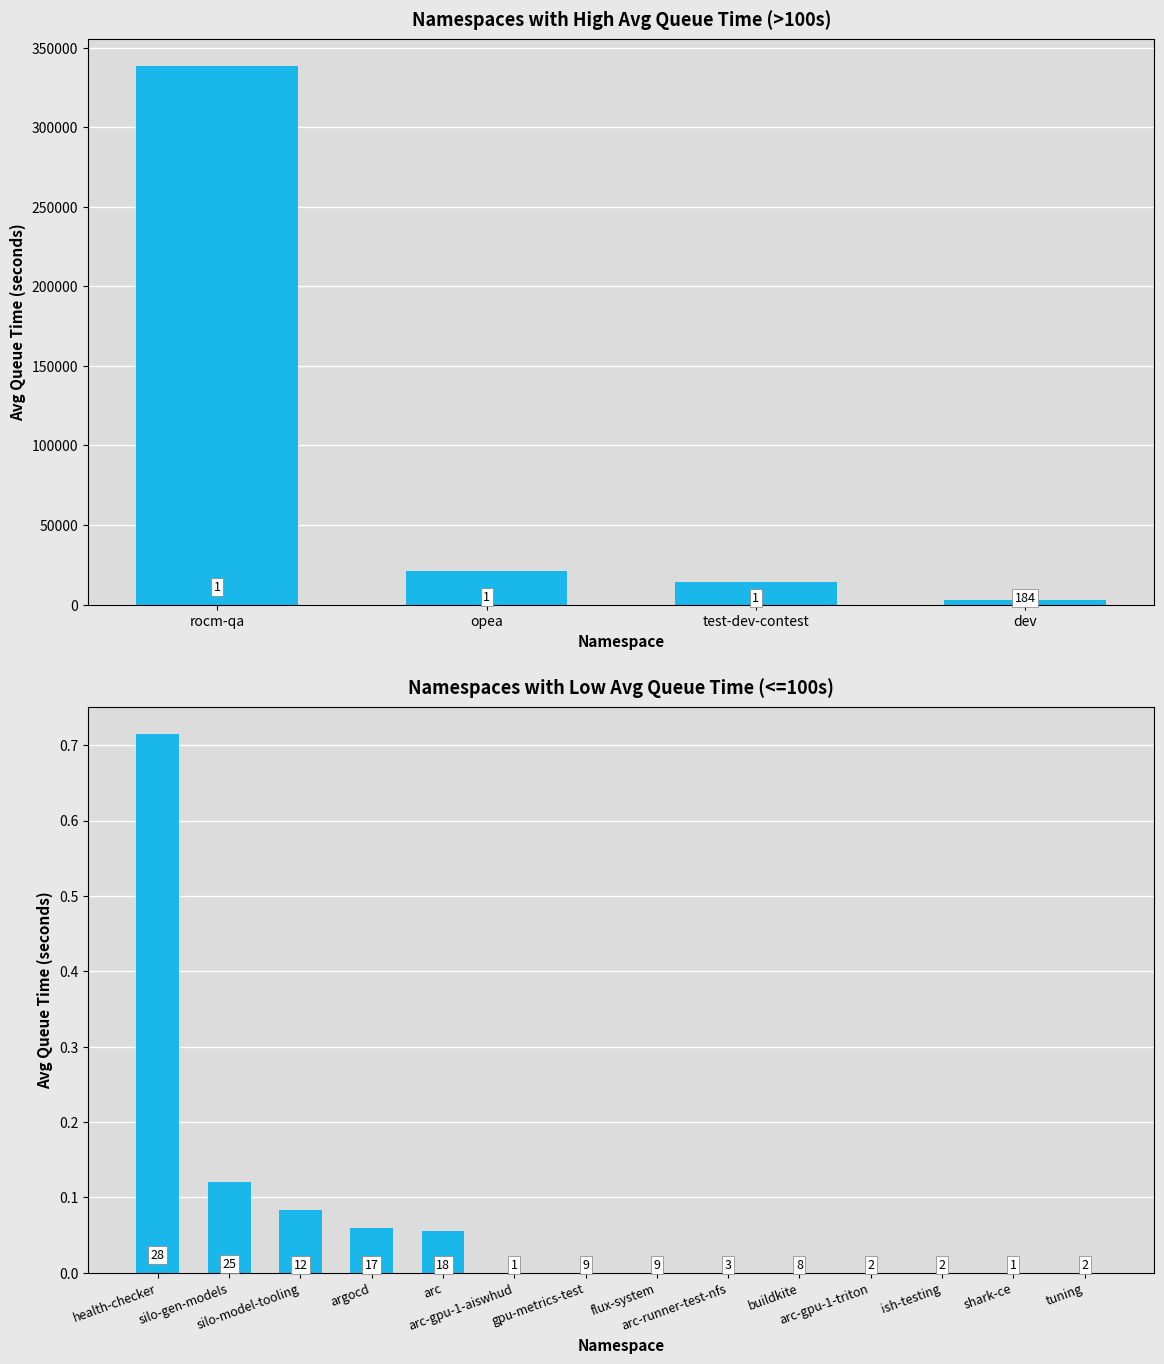

The chart shows a value of 0.1 at arc. True or false?

True